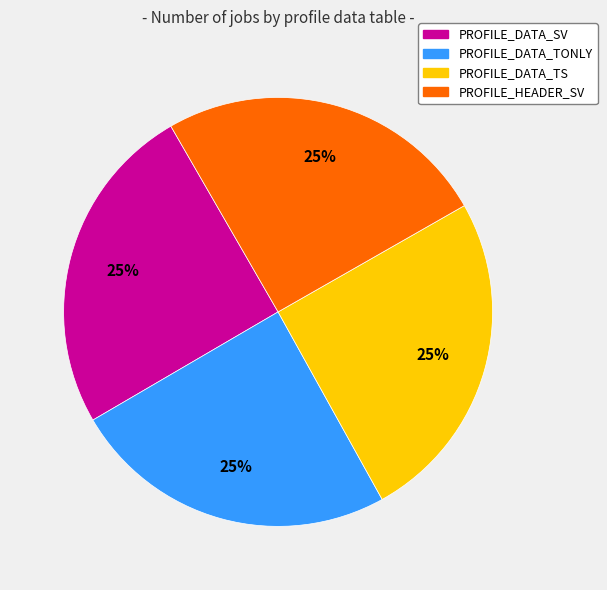

True or false: PROFILE_DATA_TONLY accounts for 25% of the total.

True